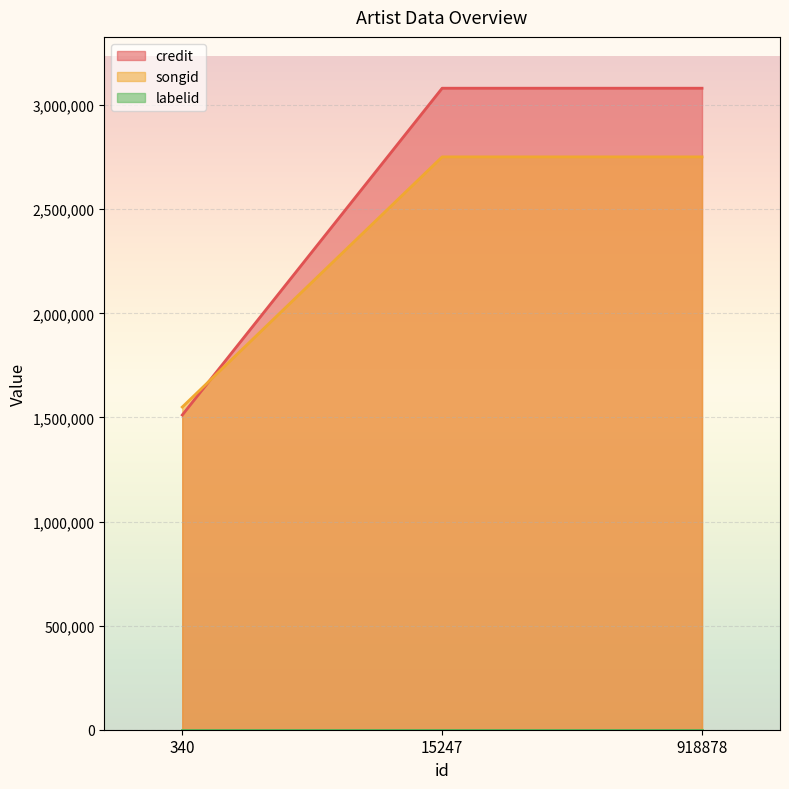

What is the average value of the credit series?

2557881